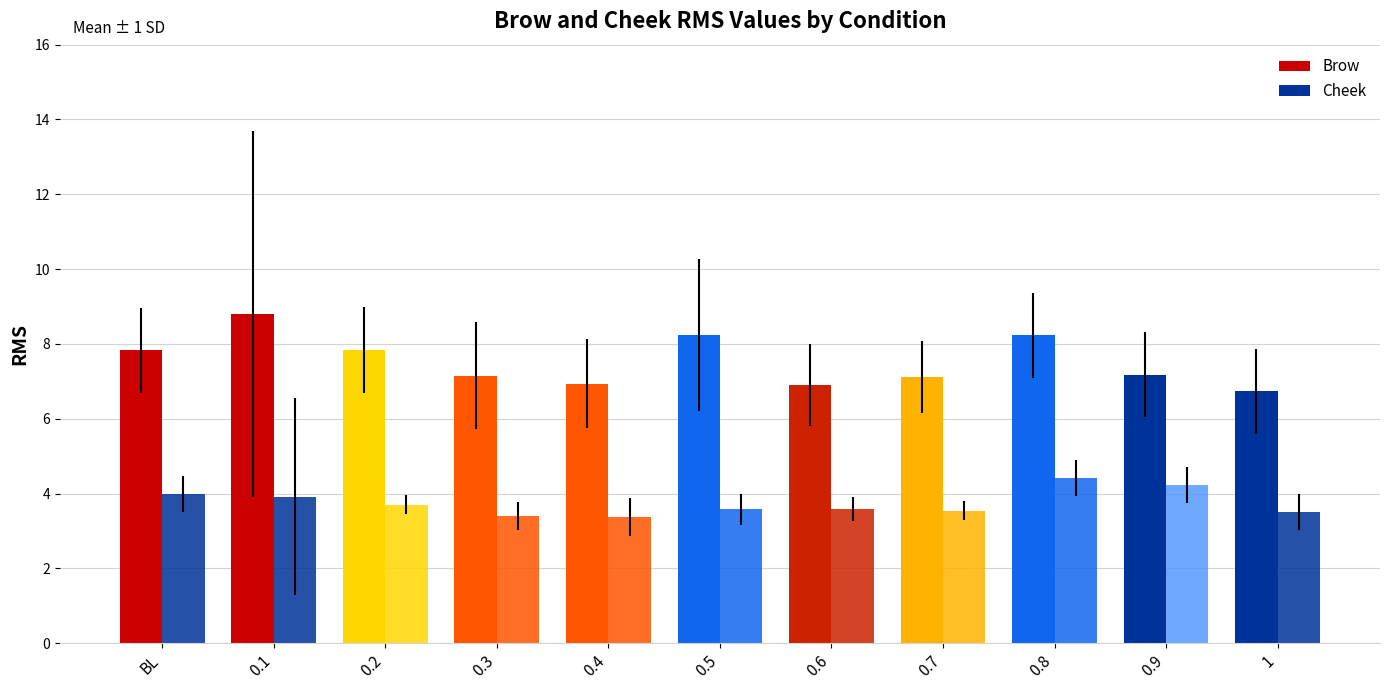

How many groups of bars are there?

11